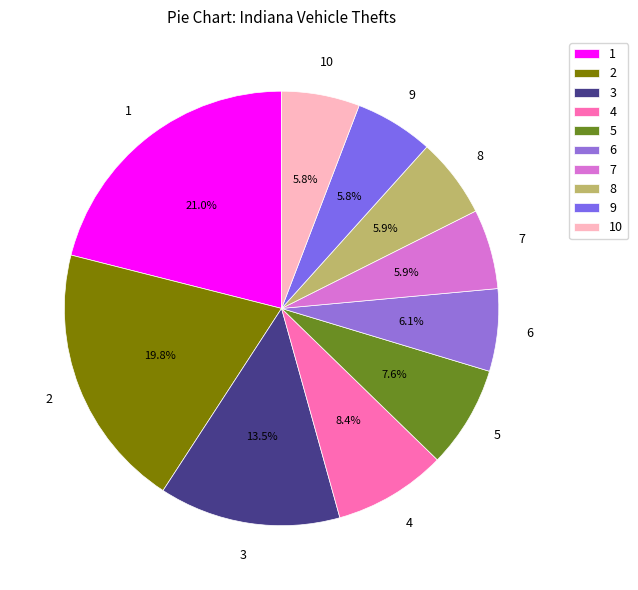

How many segments does this pie chart have?

10